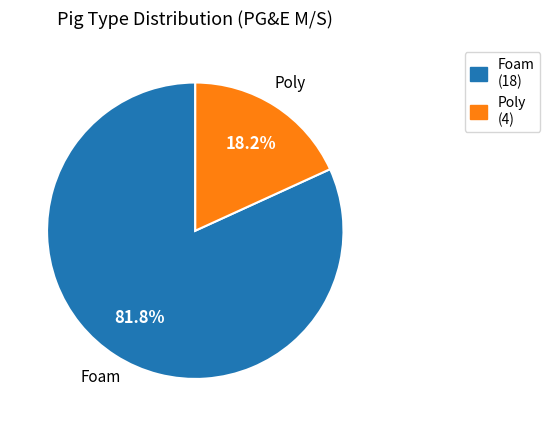

To the nearest percent, what is the difference between the Foam and Poly slice percentages?

64%